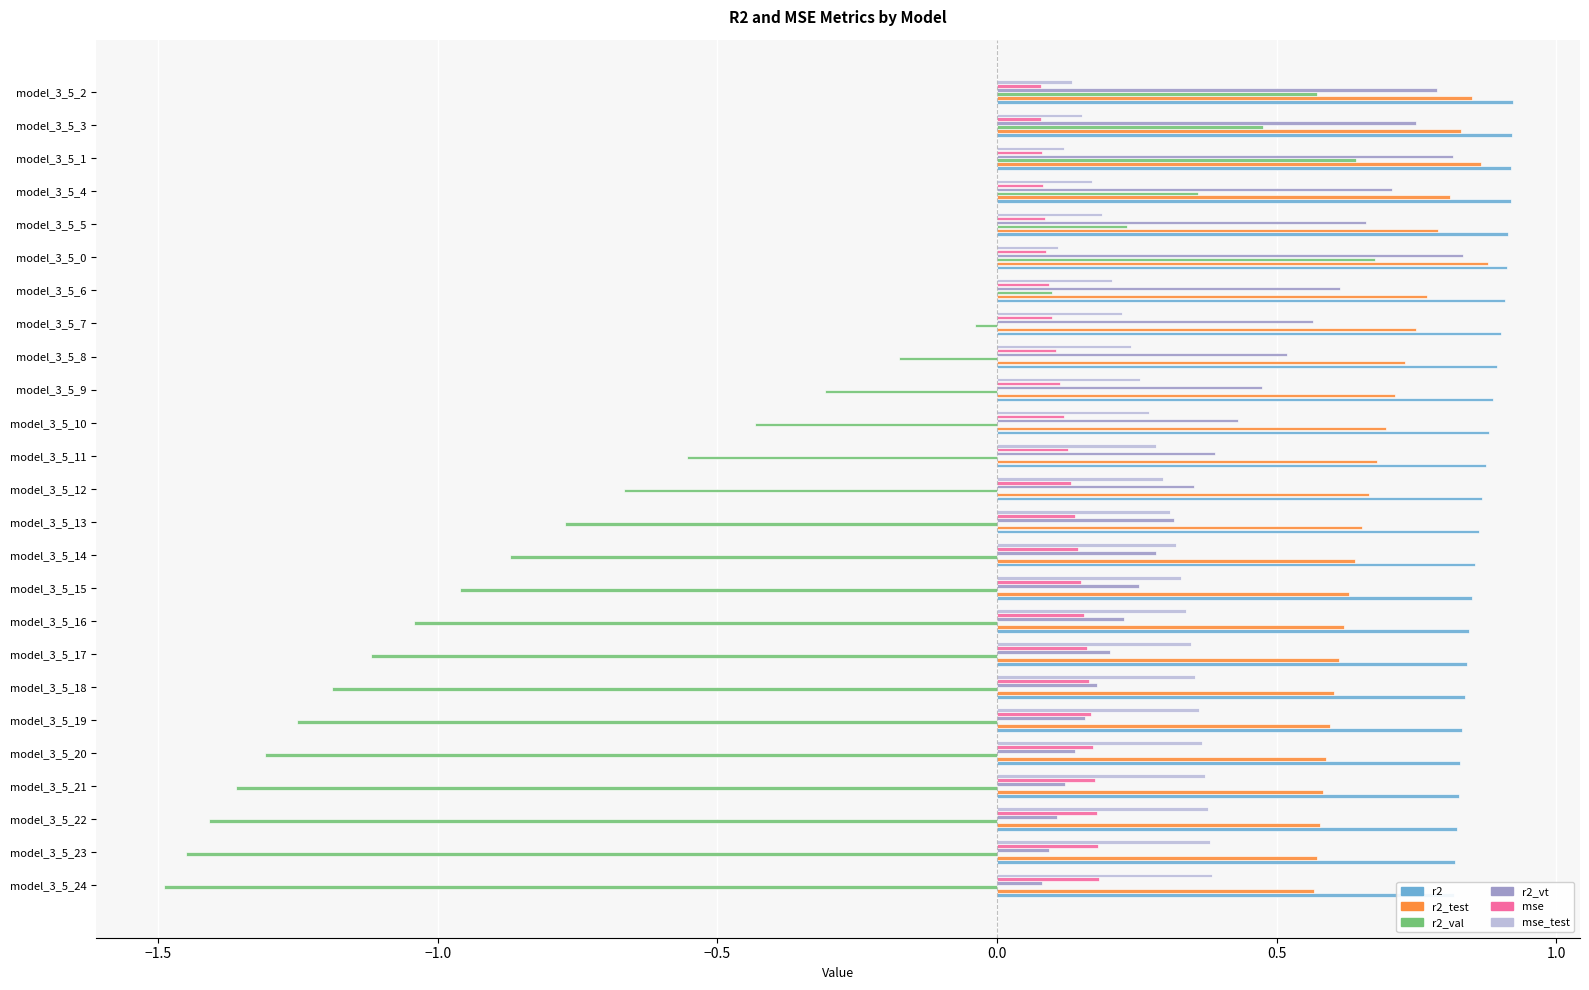

How many groups of bars are there?

25